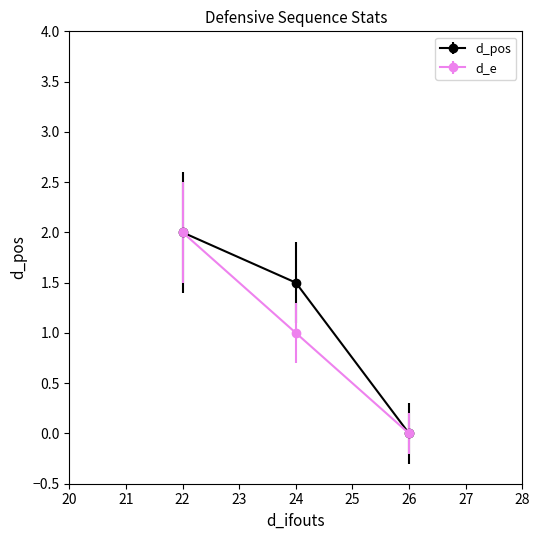

At which category is the sum across all series the highest?

22